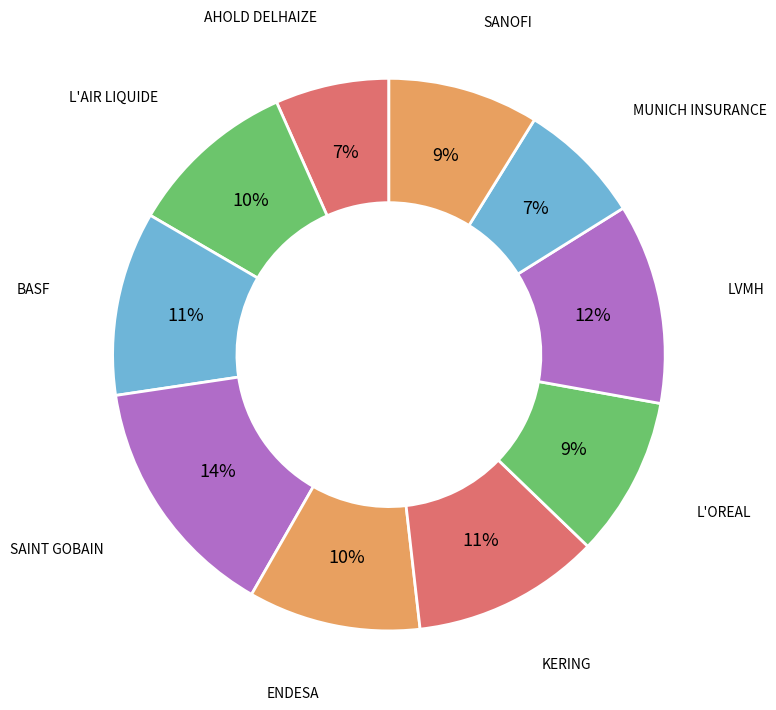

How many slices are in this pie chart?

10